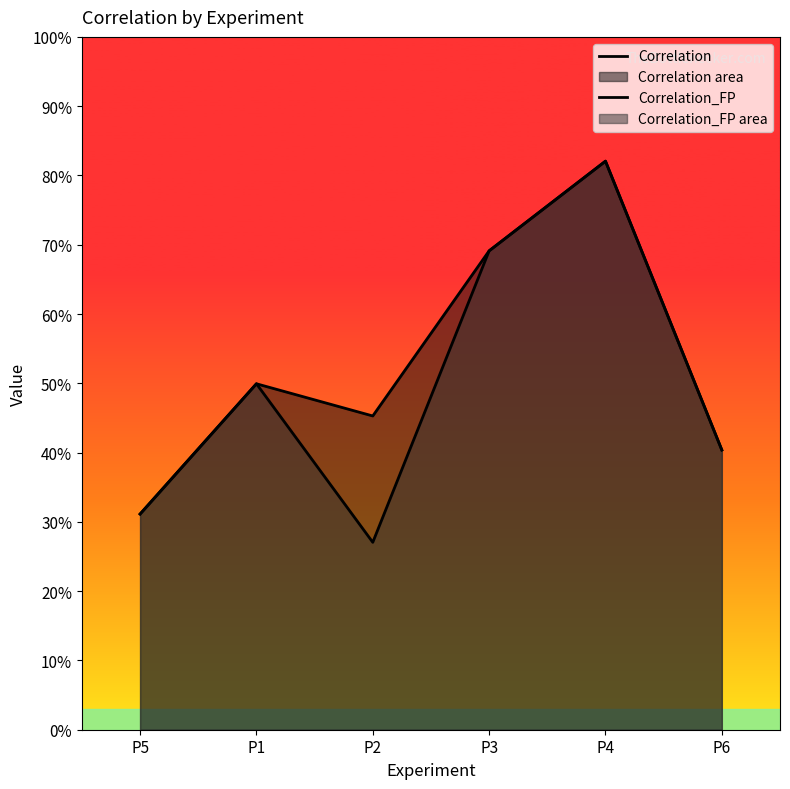

True or false: Correlation_FP and Correlation cross at least once.

False